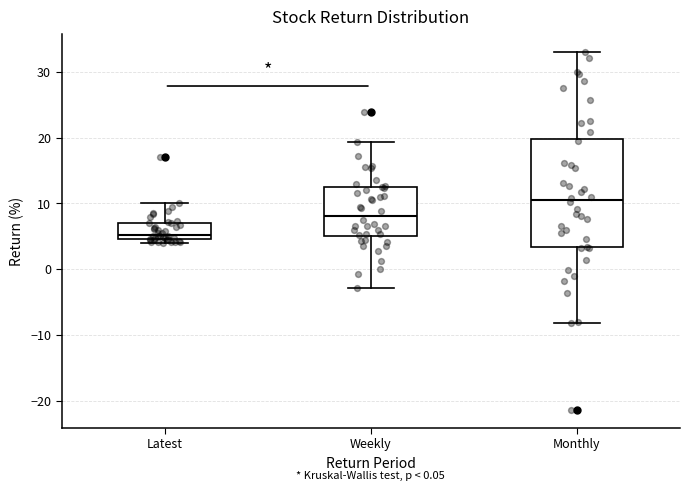

Reading left to right, read every box against the y-axis: the position of its median line, the range the box covers, and the ends of its whiskers. The values are not printed on the chart, so give them approximately, as read against the axis.

Latest: median 5 (just above the box's lower edge), box 5 to 7, whiskers 4 to 10
Weekly: median 8, box 5 to 12, whiskers -3 to 19
Monthly: median 10, box 3 to 20, whiskers -8 to 33